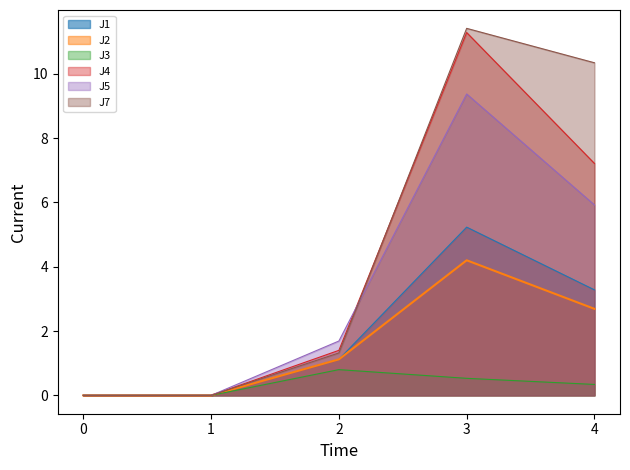

Which series changed the most between 0 and 4?

J7